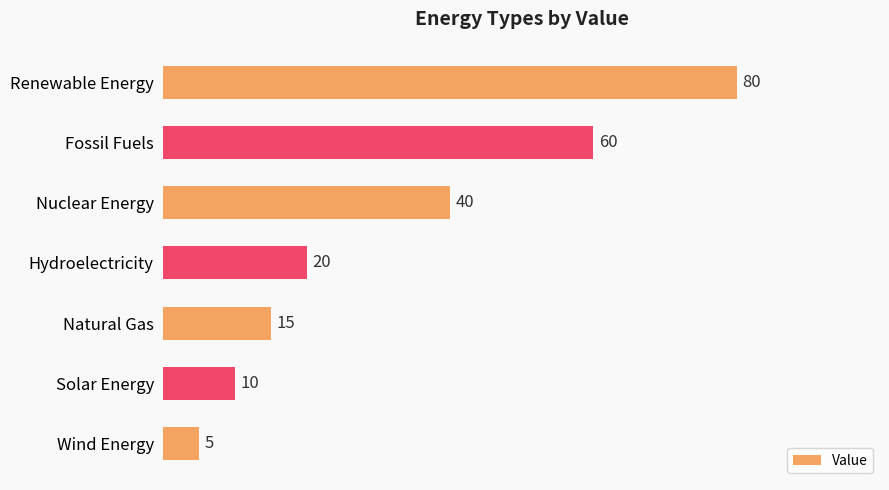

What is the minimum value shown in the chart?

5